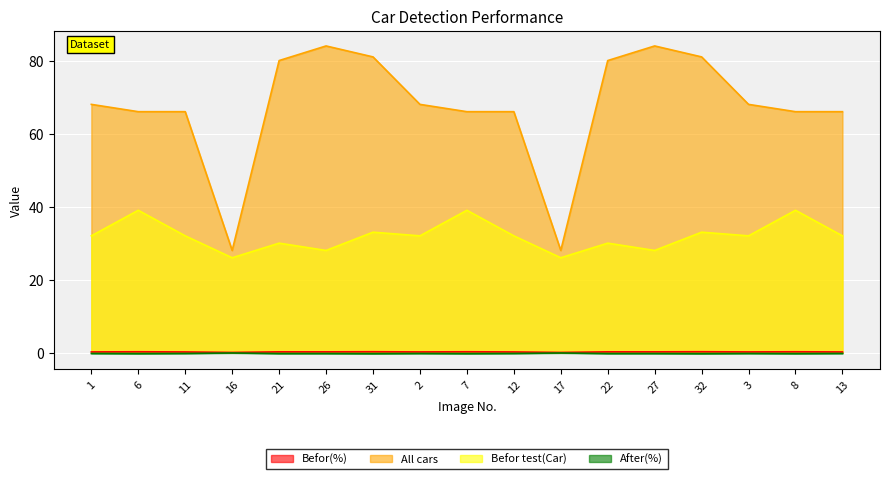

What is the total value across all series at 22?

110.0